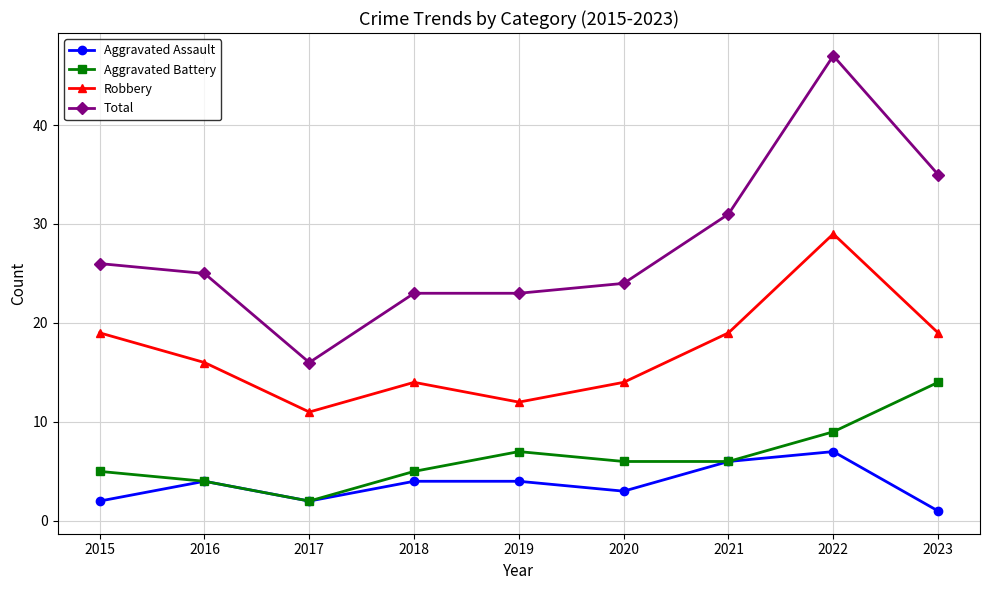

List the series in order of their peak value, highest first.

Total, Robbery, Aggravated Battery, Aggravated Assault